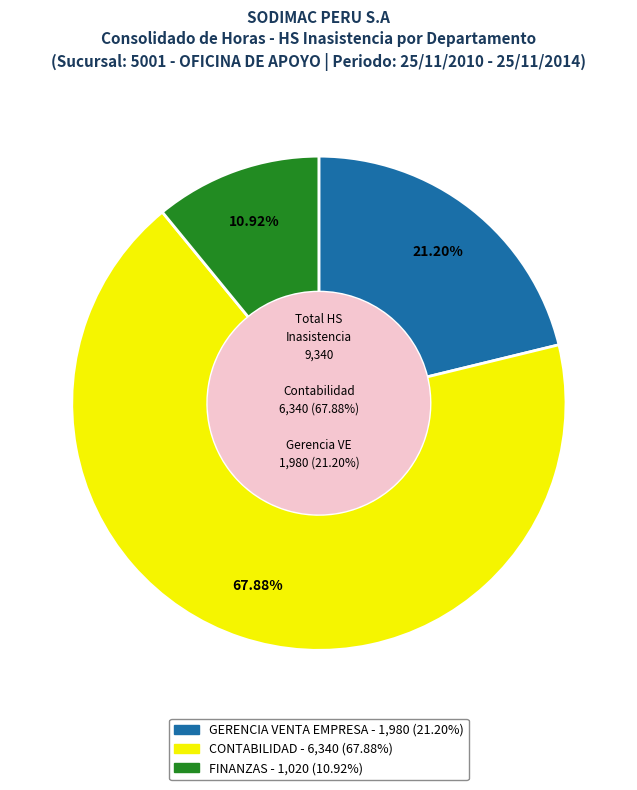

To the nearest percent, what is the difference between the CONTABILIDAD and GERENCIA VENTA EMPRESA slice percentages?

47%